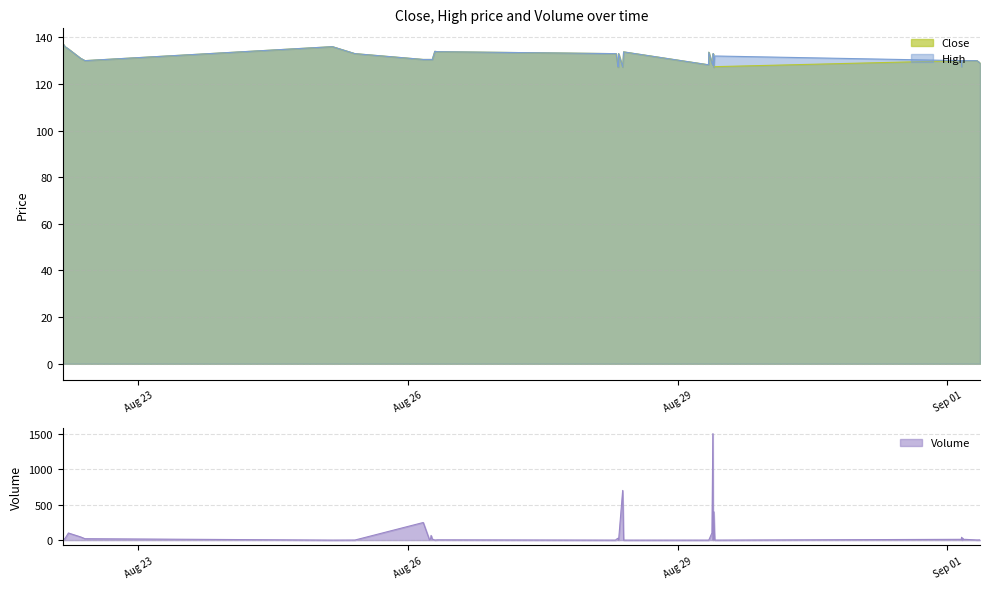

How many lines are shown in the chart?

3